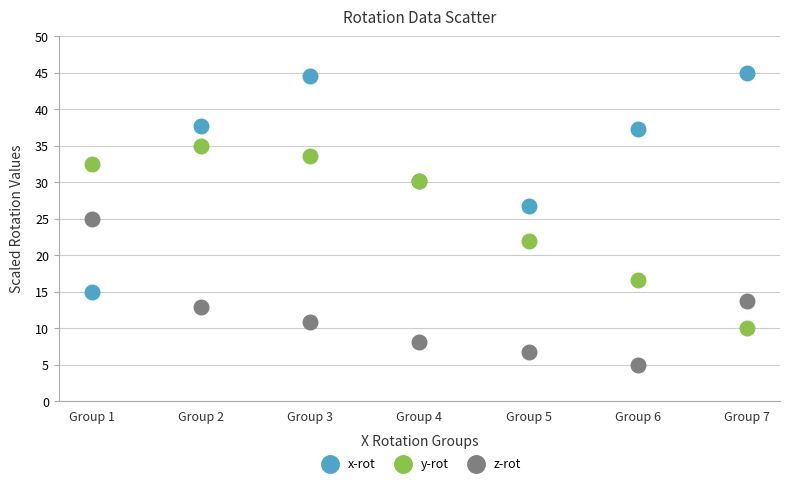

Which series has the largest Y range (max minus min)?

x-rot